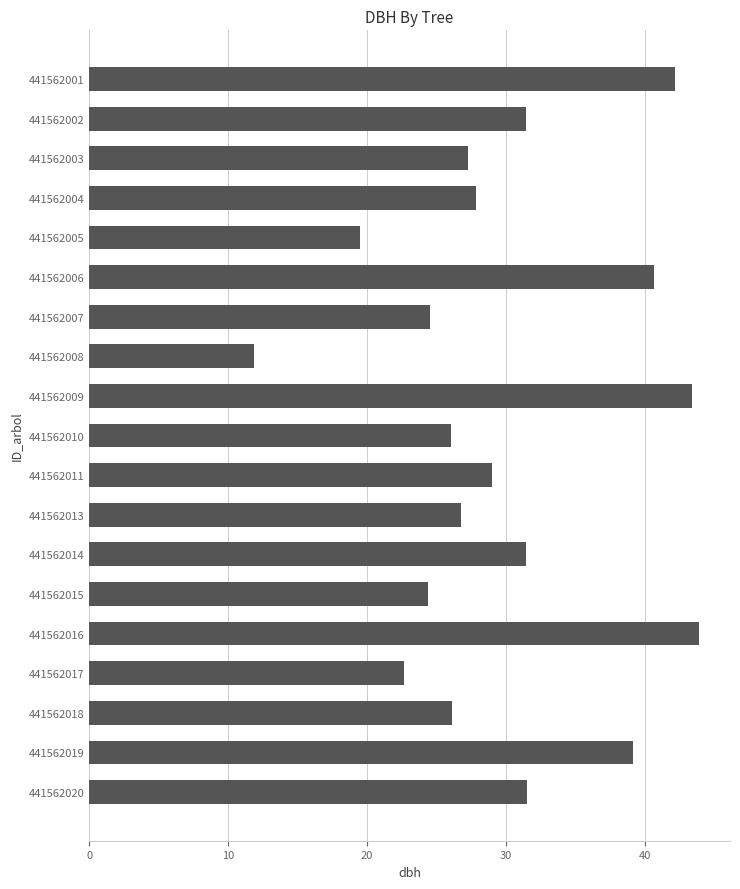

What is the value of the 7th bar from the top?

24.5